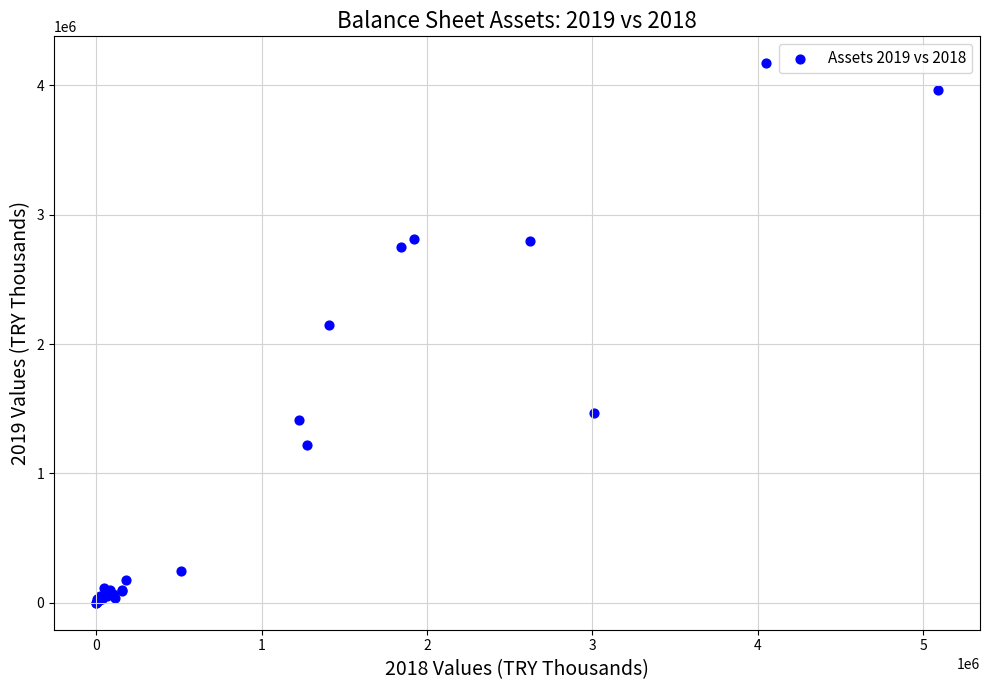

What Y value in the scatter plot is closest to 2085322?

2150399.9